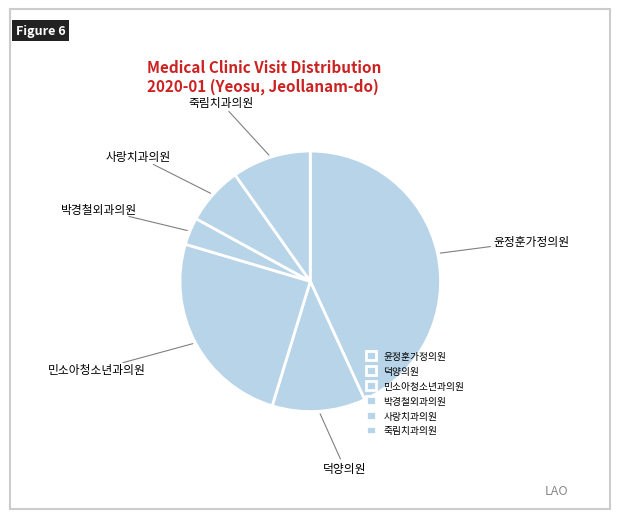

Rank the categories by value from highest to lowest.

윤정훈가정의원, 민소아청소년과의원, 덕양의원, 죽림치과의원, 사랑치과의원, 박경철외과의원